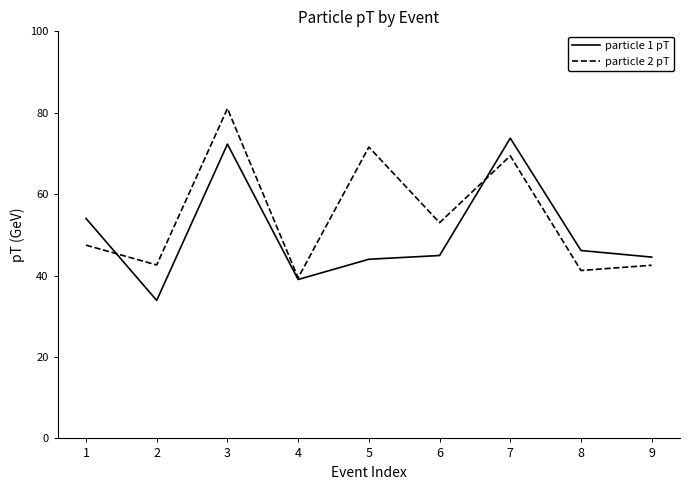

What is the maximum value for particle 1 pT?

73.8